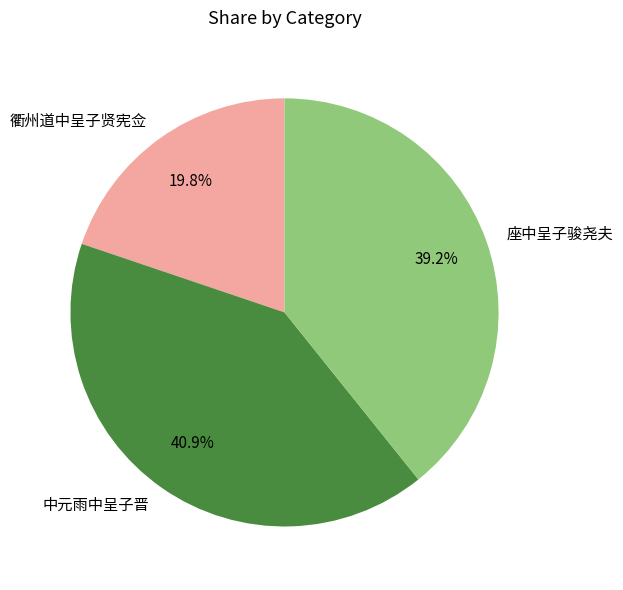

Do 中元雨中呈子晋 and 座中呈子骏尧夫 together represent more than half of the pie?

Yes